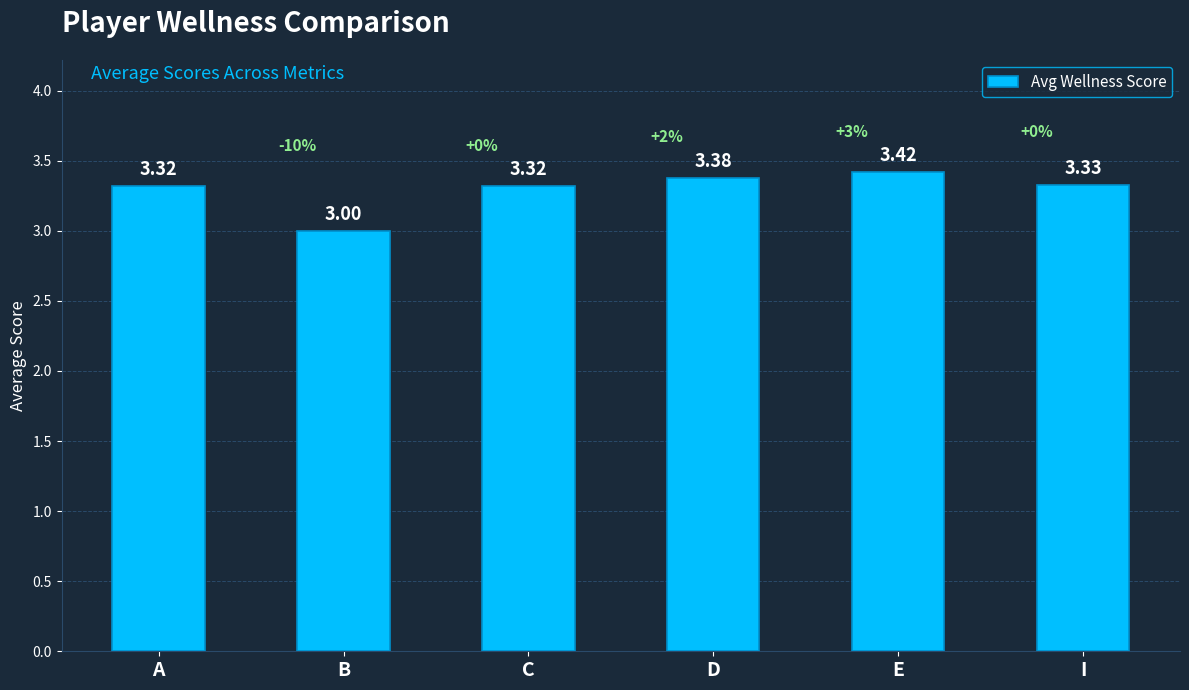

Read the value at B.

3.0